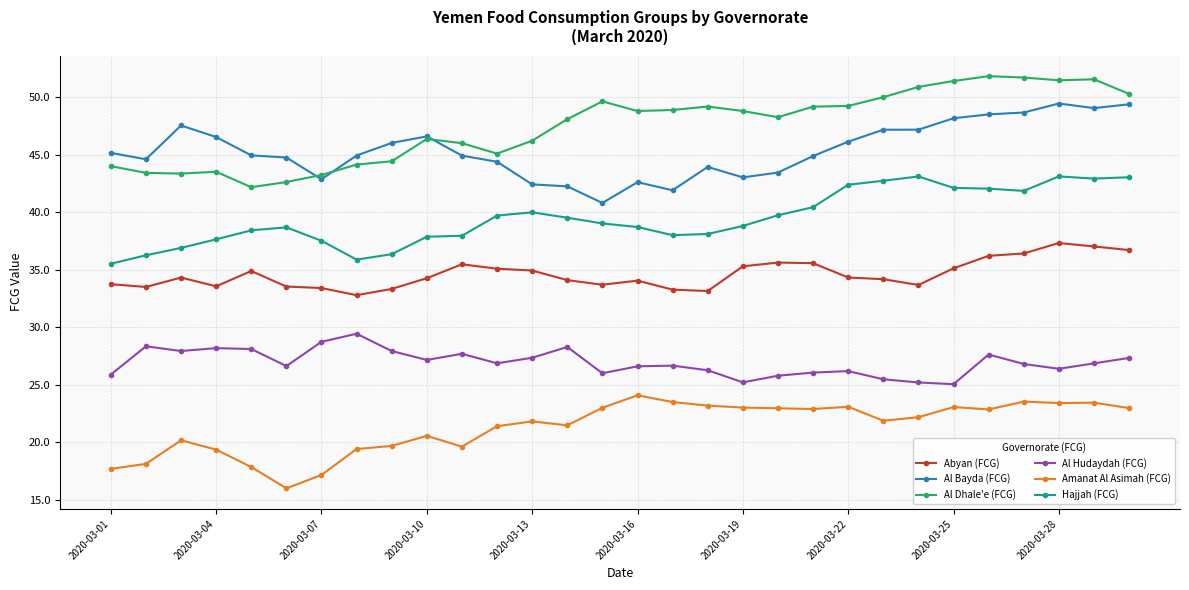

What is the value of the Al Bayda (FCG) point at the 20th from the left?

43.5